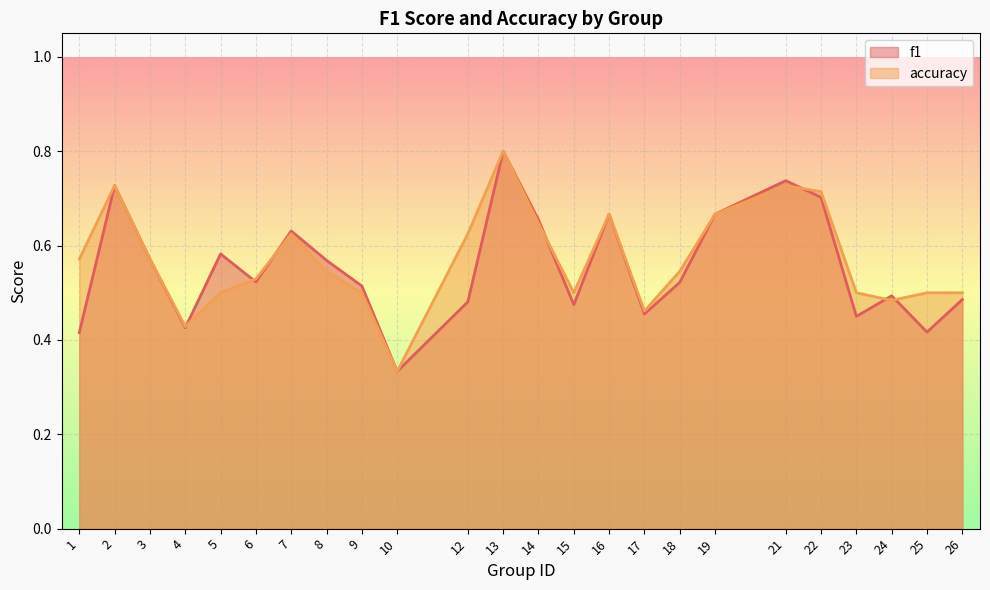

What is the total value across all series at 22?

1.4